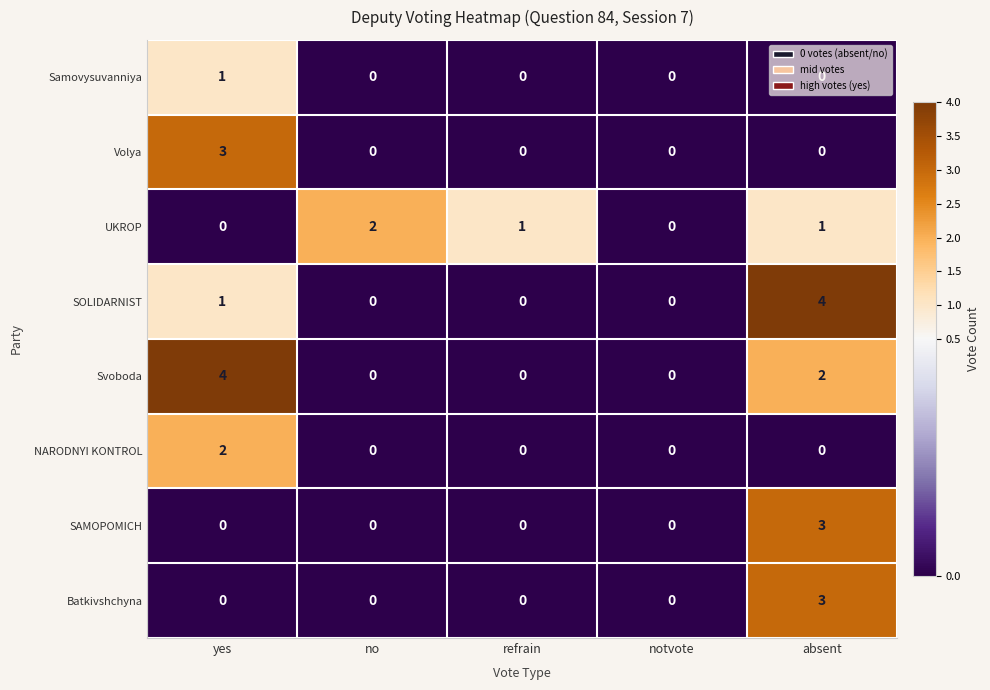

How many distinct data groups are displayed?

8